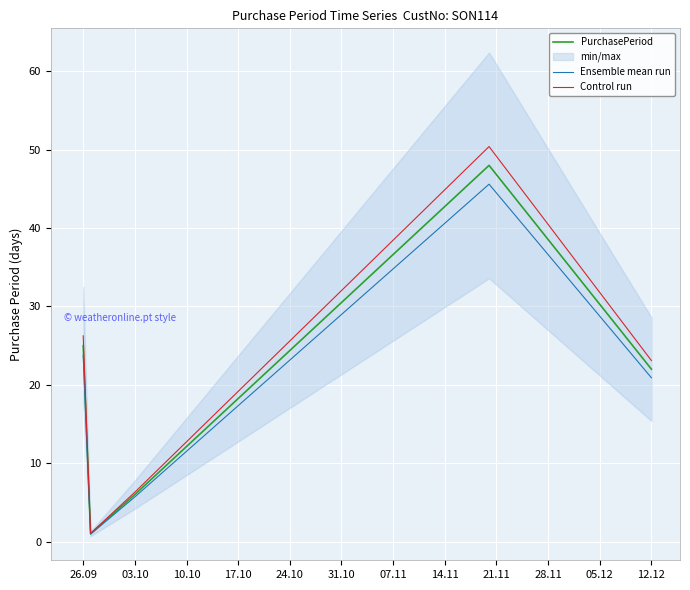

In Ensemble mean run, how many points are higher than both neighbors (excluding endpoints)?

1